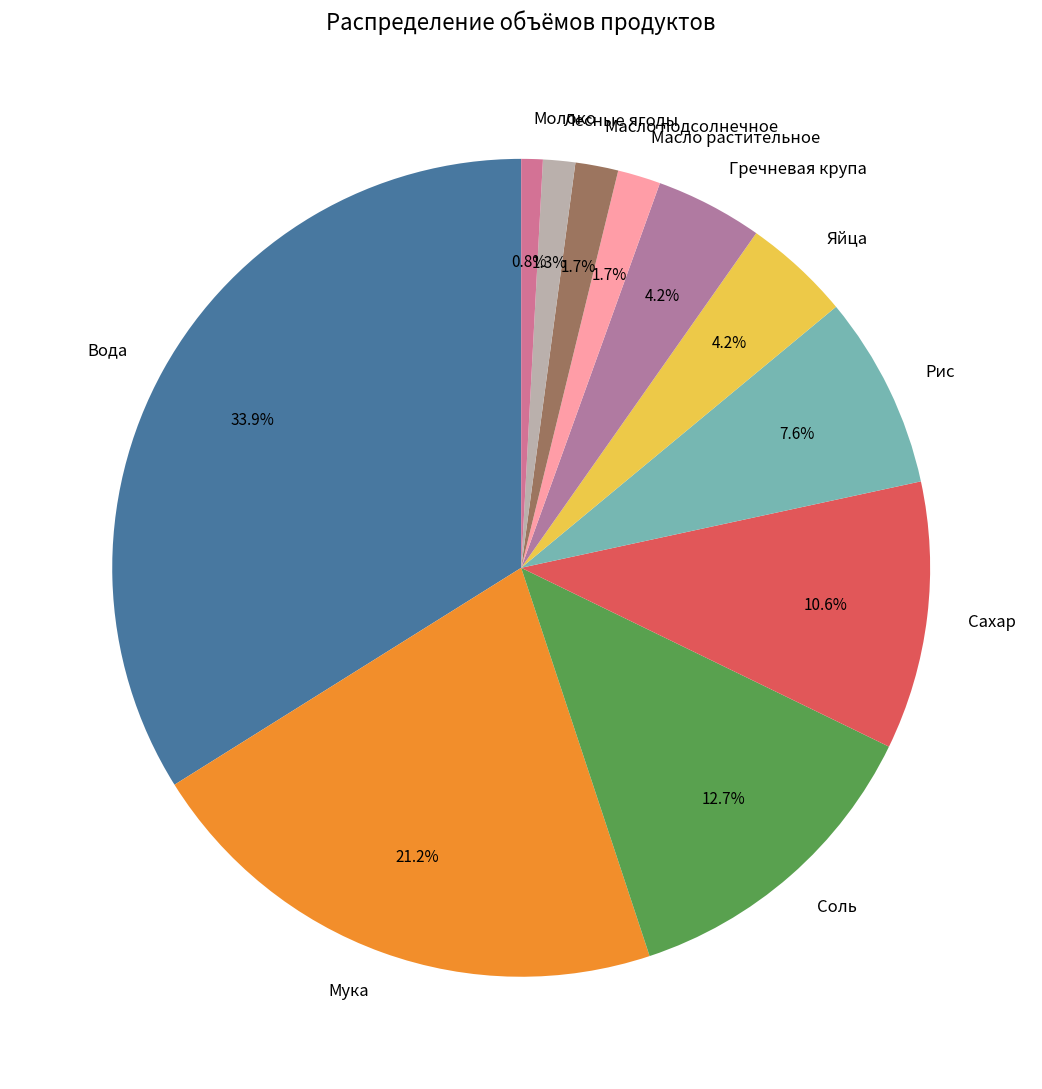

To the nearest percent, what is the average slice percentage?

9%